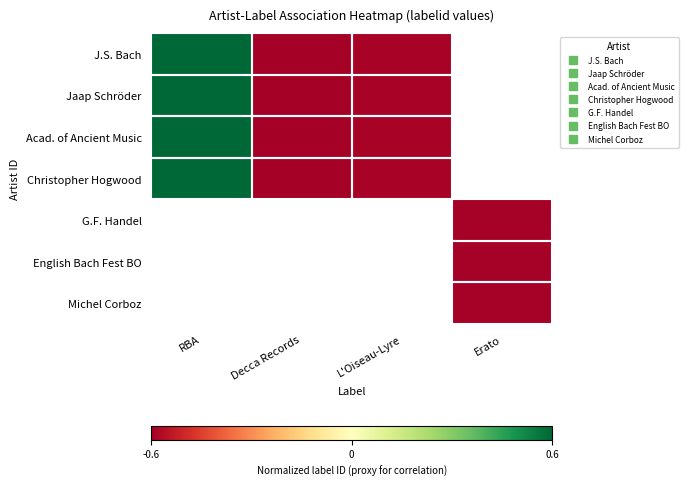

Rank the series by their maximum value, from highest to lowest.

J.S. Bach, Jaap Schröder, Acad. of Ancient Music, Christopher Hogwood, G.F. Handel, English Bach Fest BO, Michel Corboz